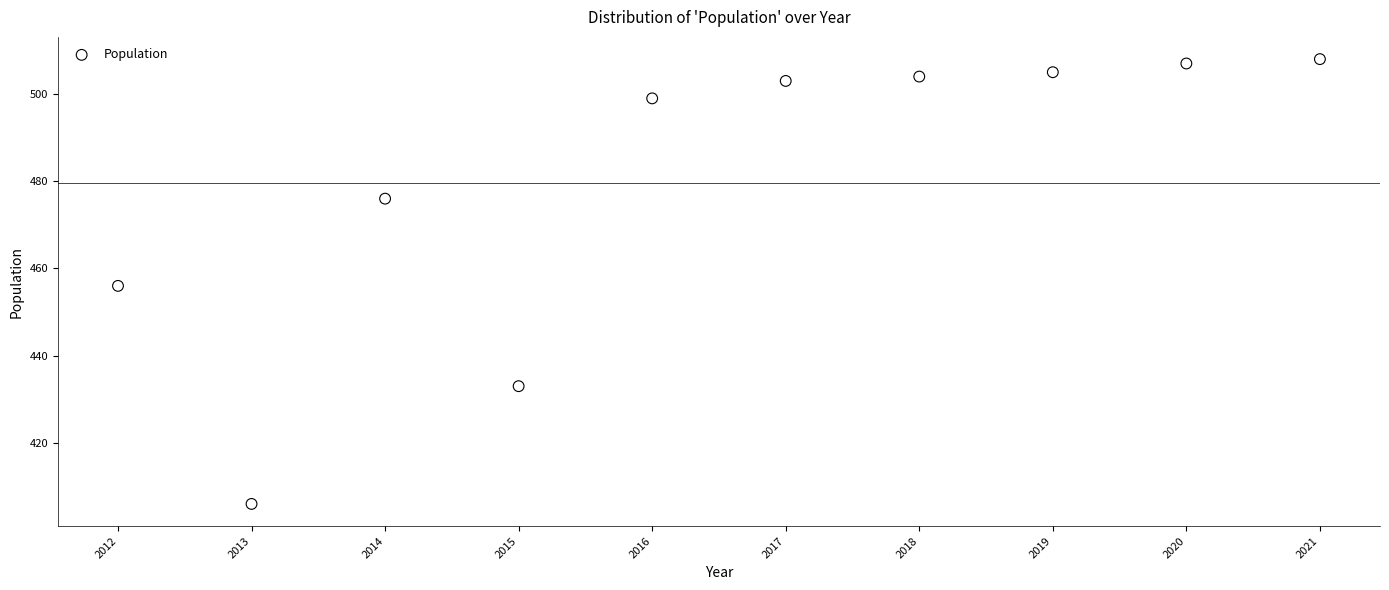

What is the range of Y values (max minus min)?

102